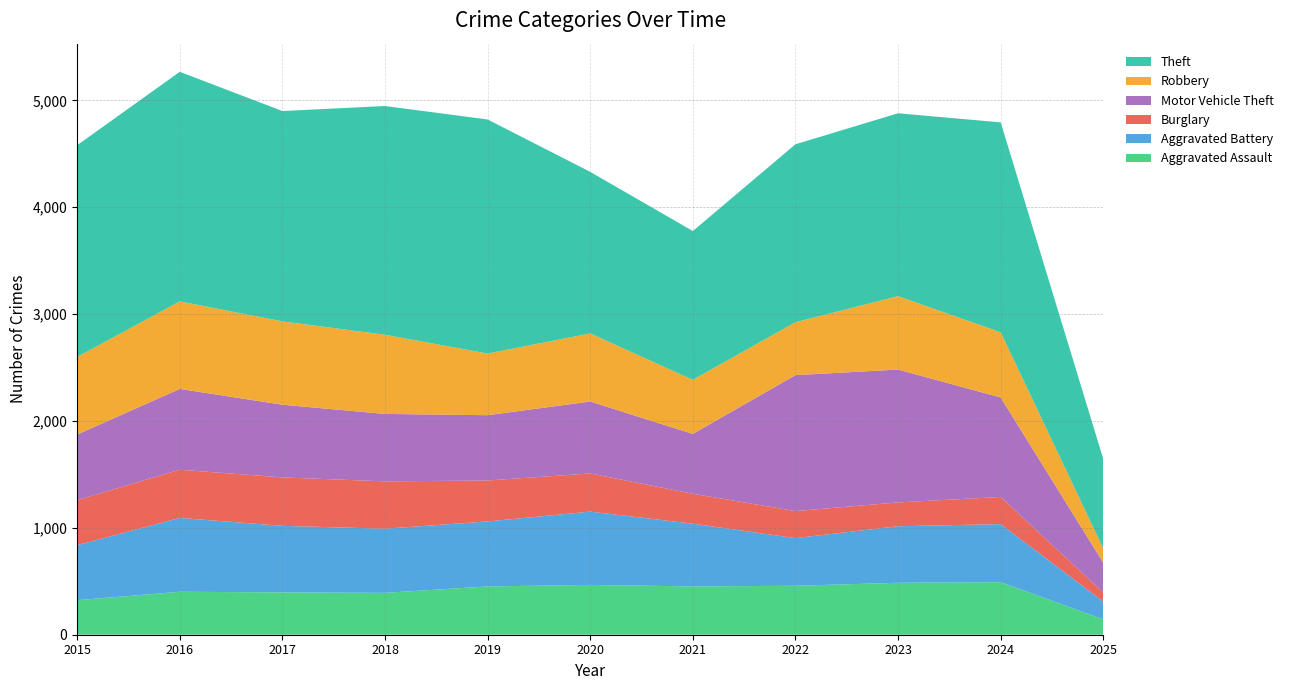

Reading right to left, list all the values displayed in this chart.

Aggravated Assault: 2025=144	2024=492	2023=486	2022=458	2021=452	2020=466	2019=452	2018=392	2017=396	2016=402	2015=323
Aggravated Battery: 2025=166	2024=543	2023=529	2022=446	2021=587	2020=686	2019=608	2018=600	2017=623	2016=691	2015=515
Burglary: 2025=84	2024=254	2023=223	2022=253	2021=280	2020=357	2019=383	2018=443	2017=453	2016=451	2015=421
Motor Vehicle Theft: 2025=279	2024=931	2023=1243	2022=1272	2021=560	2020=673	2019=611	2018=631	2017=680	2016=756	2015=614
Robbery: 2025=133	2024=610	2023=687	2022=495	2021=506	2020=637	2019=577	2018=741	2017=780	2016=819	2015=726
Theft: 2025=837	2024=1964	2023=1711	2022=1665	2021=1392	2020=1512	2019=2190	2018=2140	2017=1968	2016=2148	2015=1981